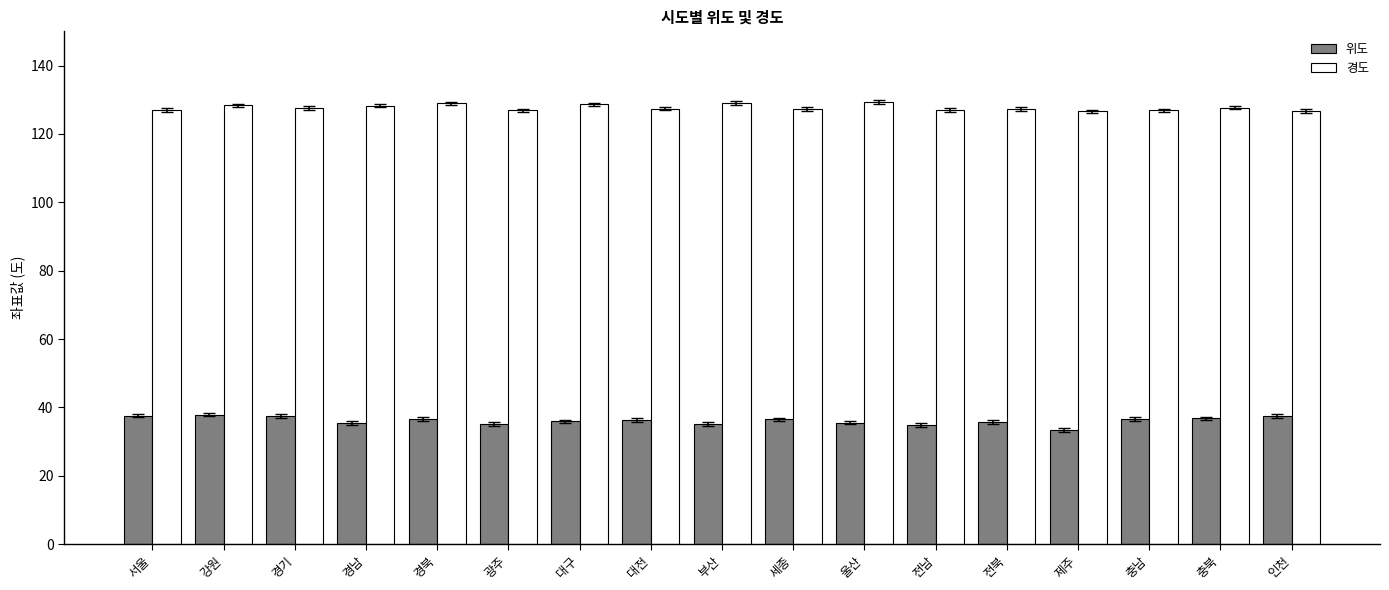

What is the spread (max minus min) of values at 충남?

90.2